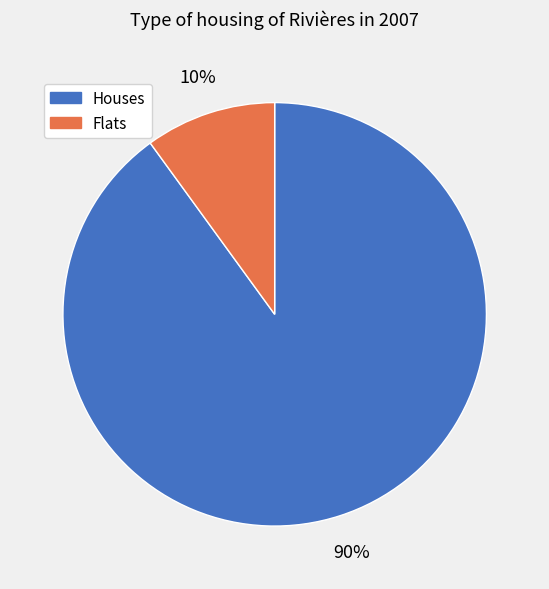

To the nearest percent, what is the average slice percentage?

50%